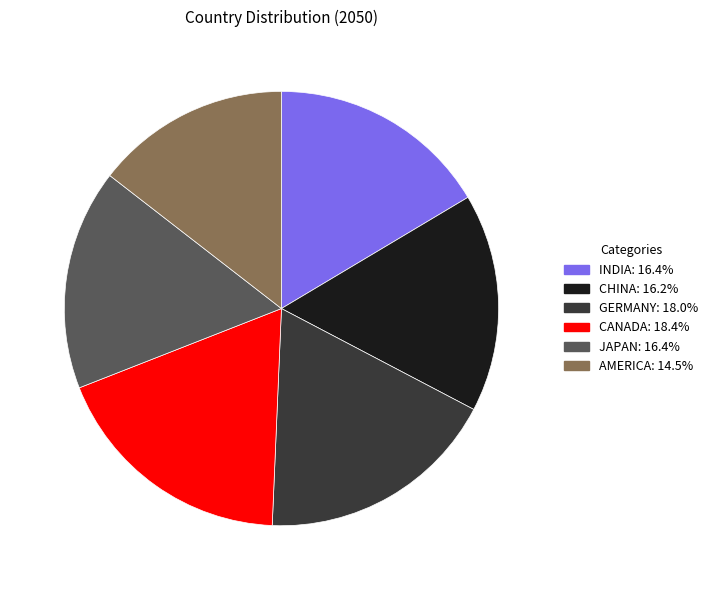

How many slices are in this pie chart?

6